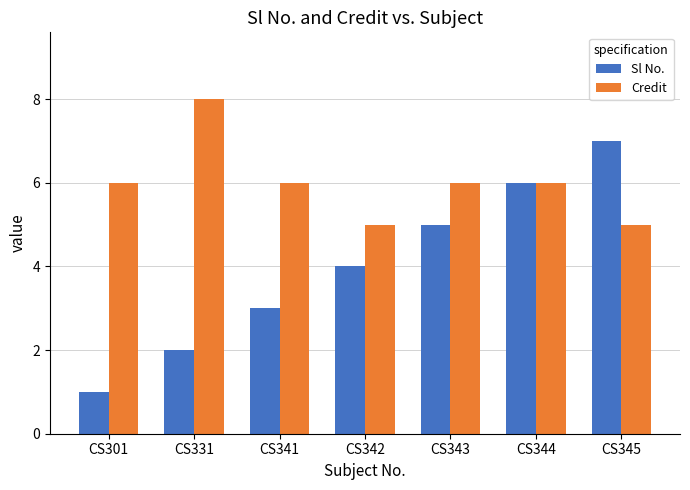

Read the Sl No. value at CS341.

3